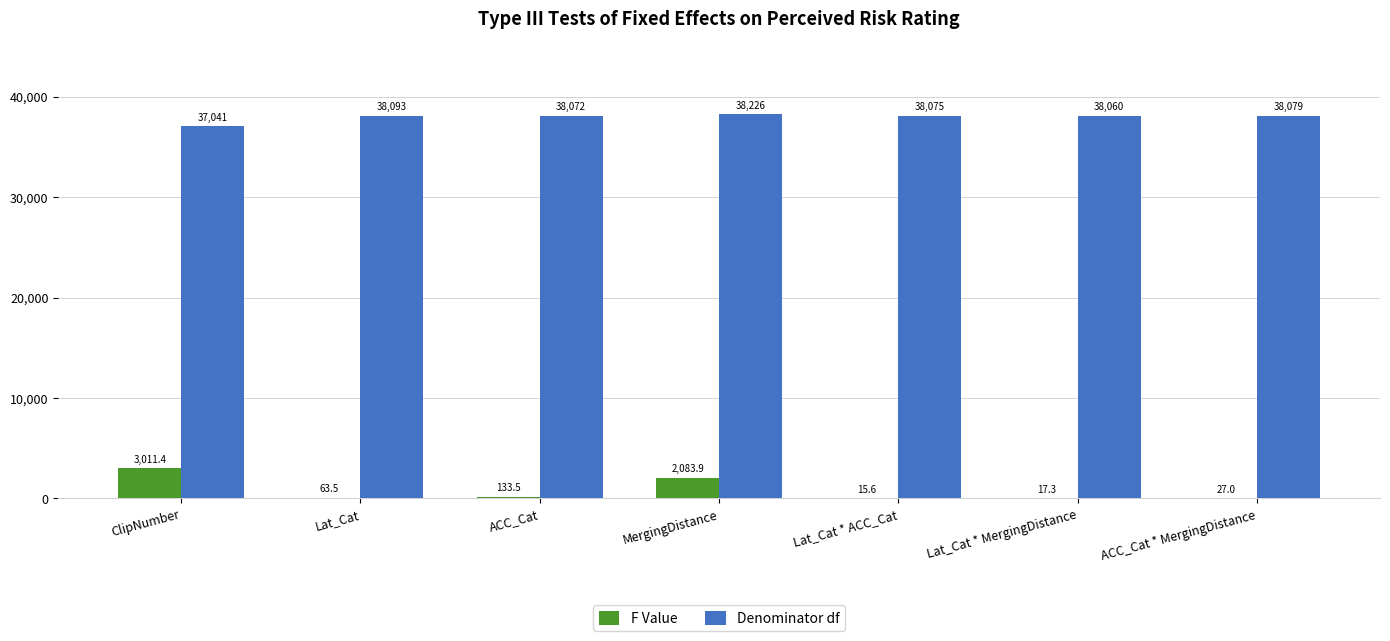

Is the value of F Value at MergingDistance greater than the value of Denominator df at ClipNumber?

No